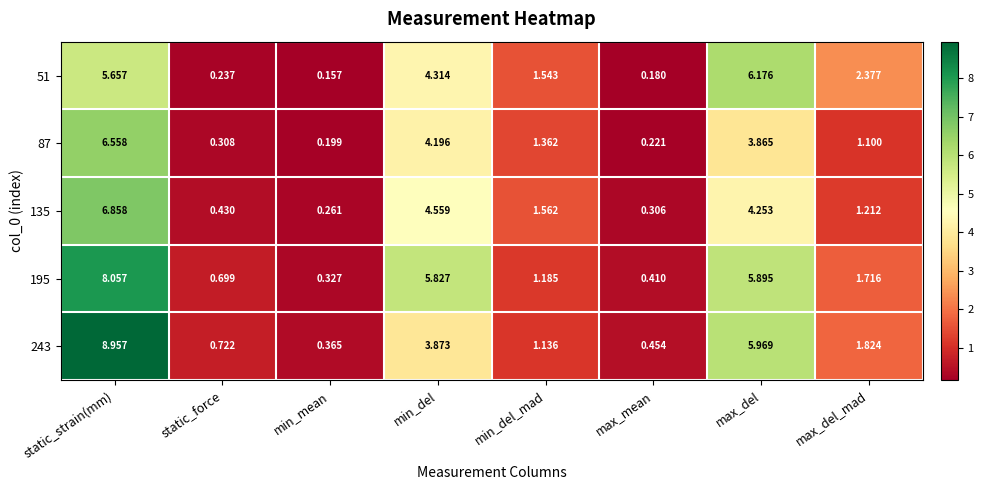

Where does the 243 series first go above 1?

static_strain(mm)